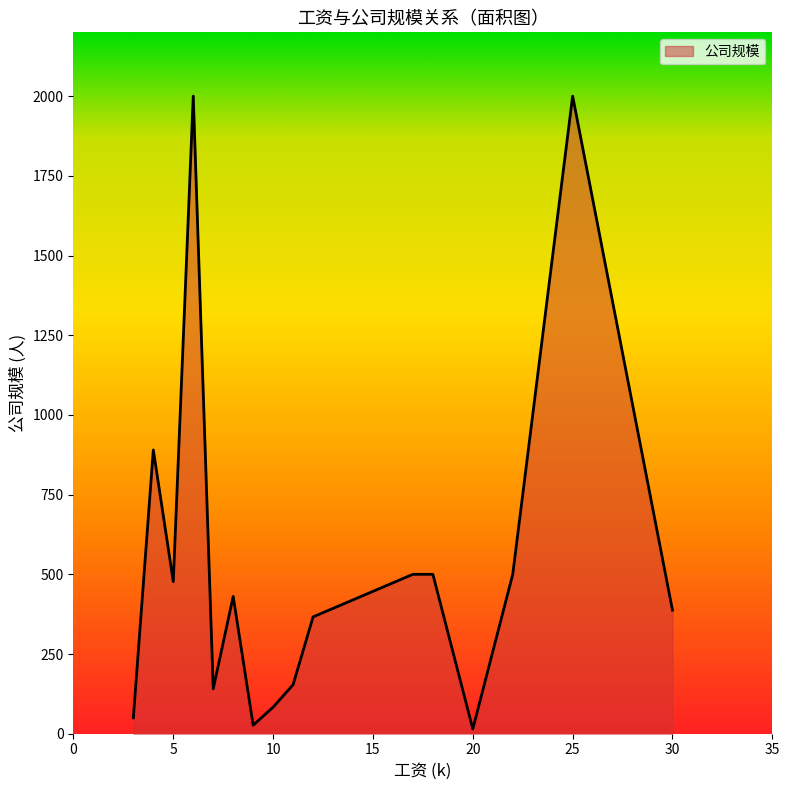

What is the maximum value shown in the chart?

2000.0